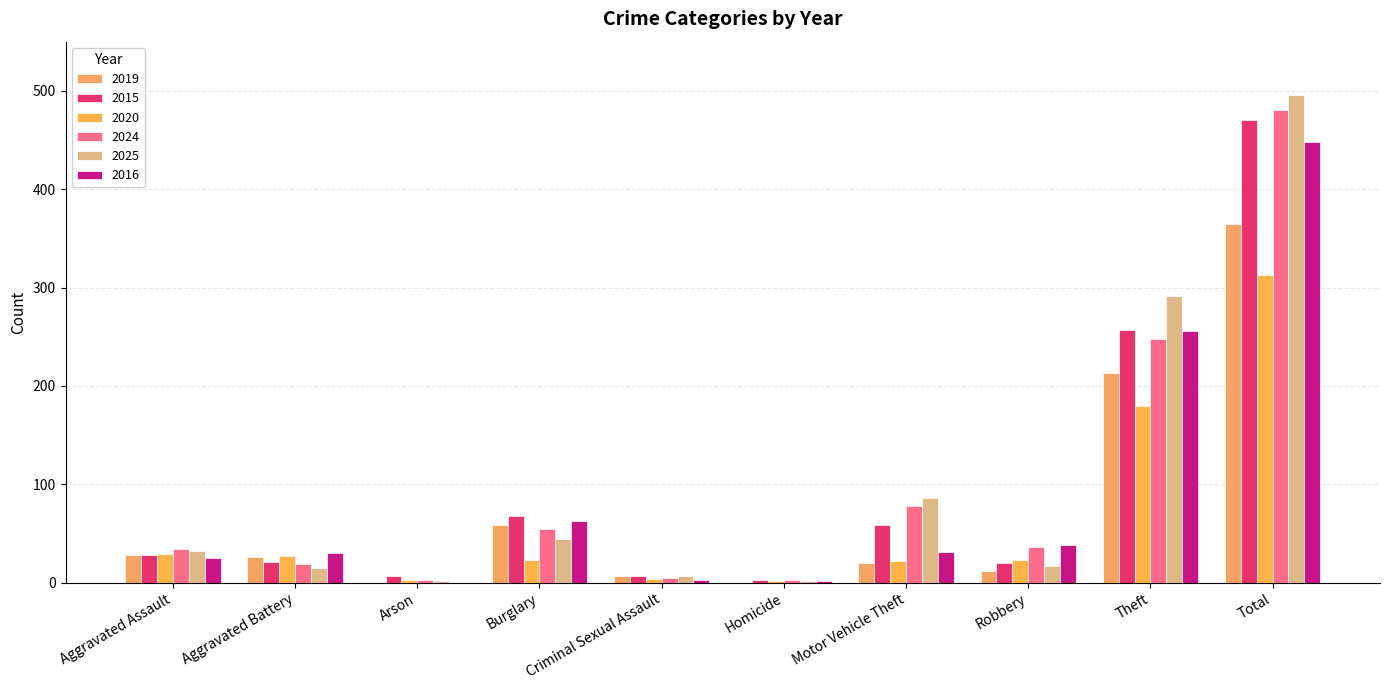

What is the difference between the second highest and second lowest values in the 2019 series?

213